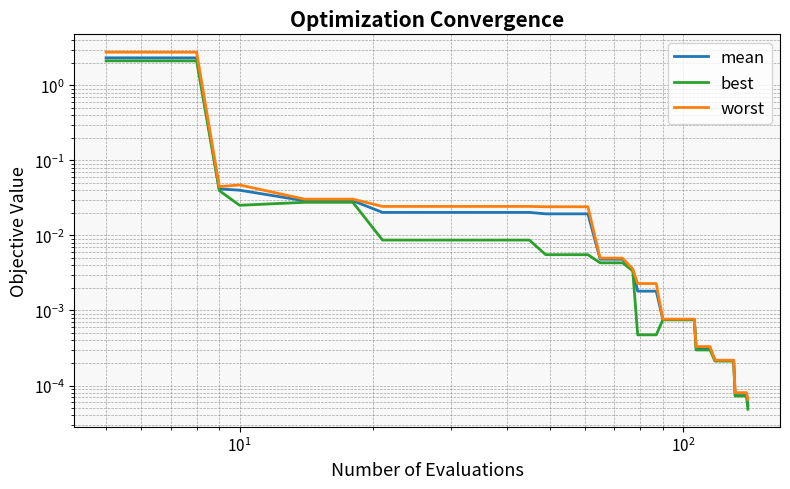

How many lines are shown in the chart?

3